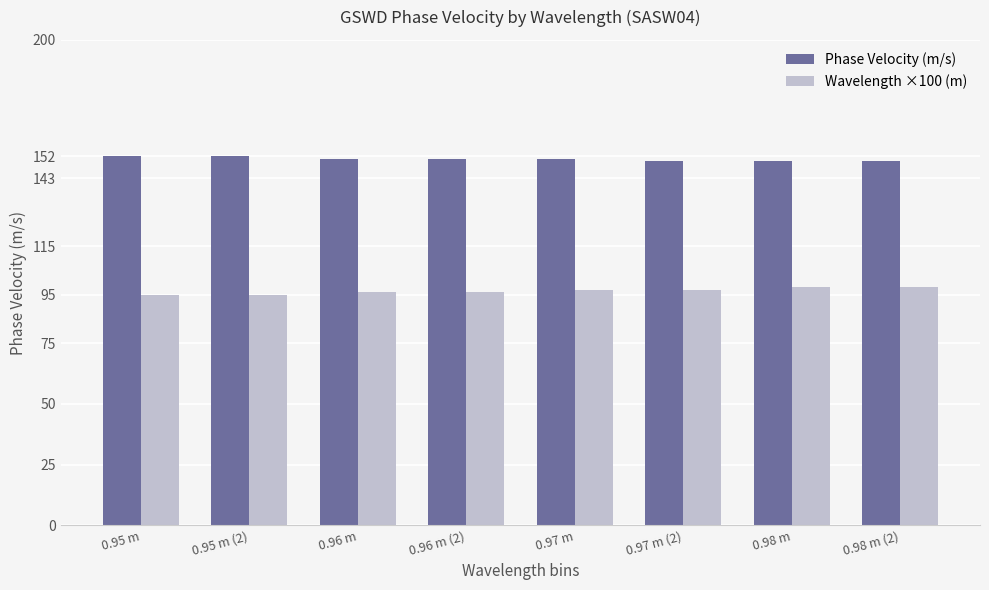

Rank the series at 0.96 m from lowest to highest value.

Wavelength ×100 (m), Phase Velocity (m/s)